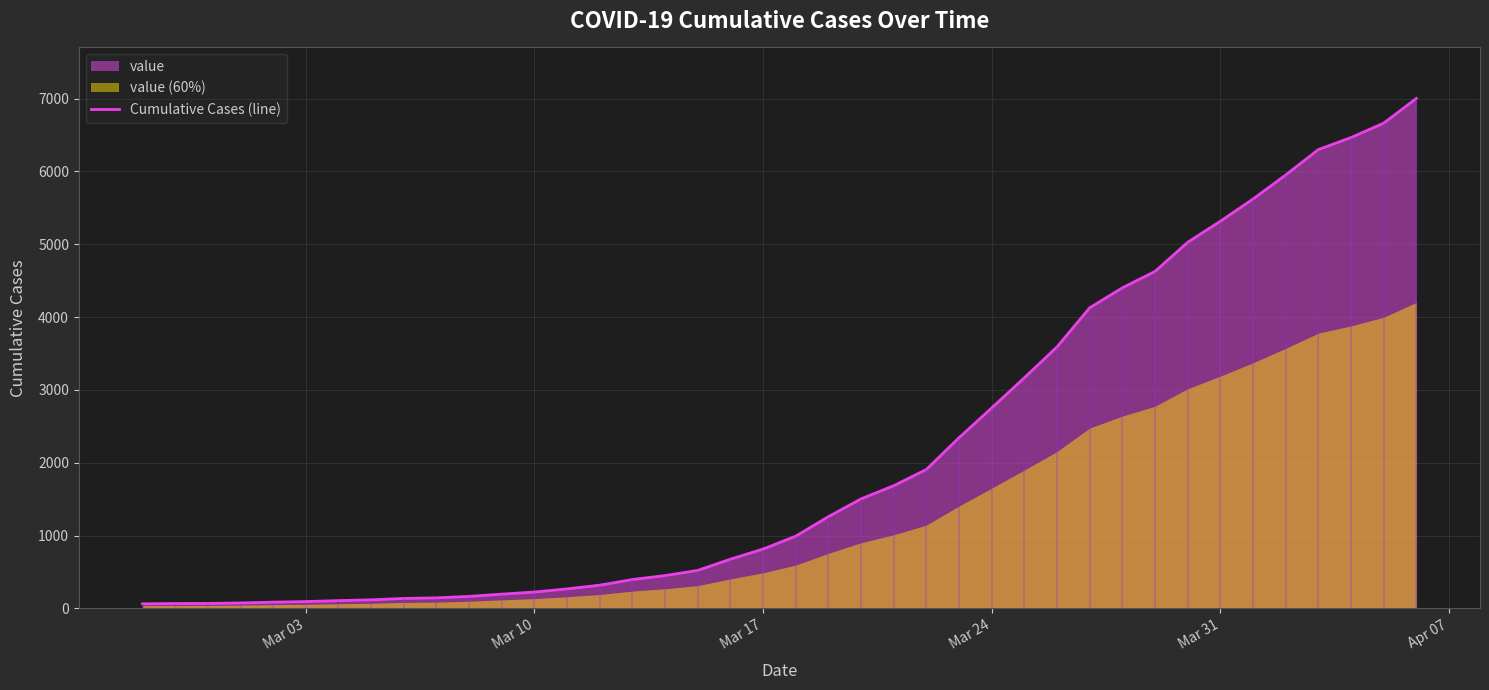

How many lines are shown in the chart?

1